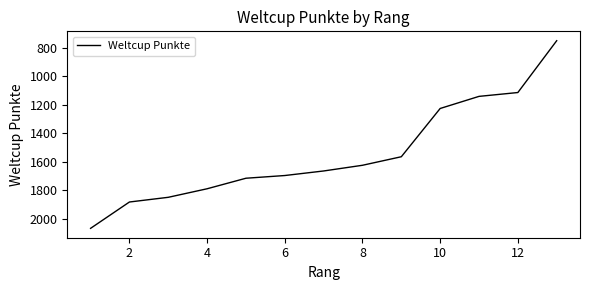

What is the difference between the second highest and second lowest values?

769